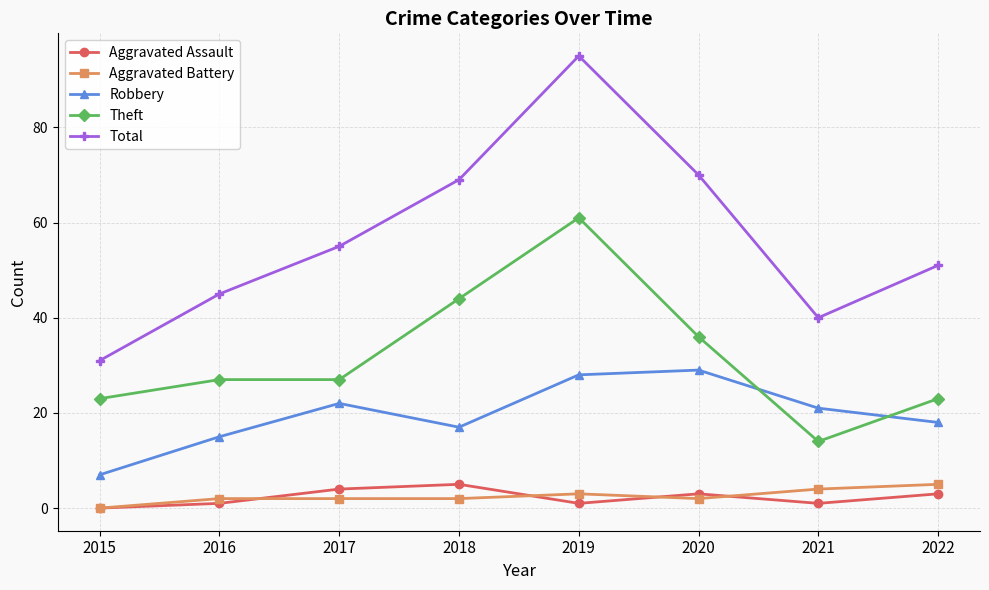

What is the sum of the Theft values at 2016 and 2015?

50